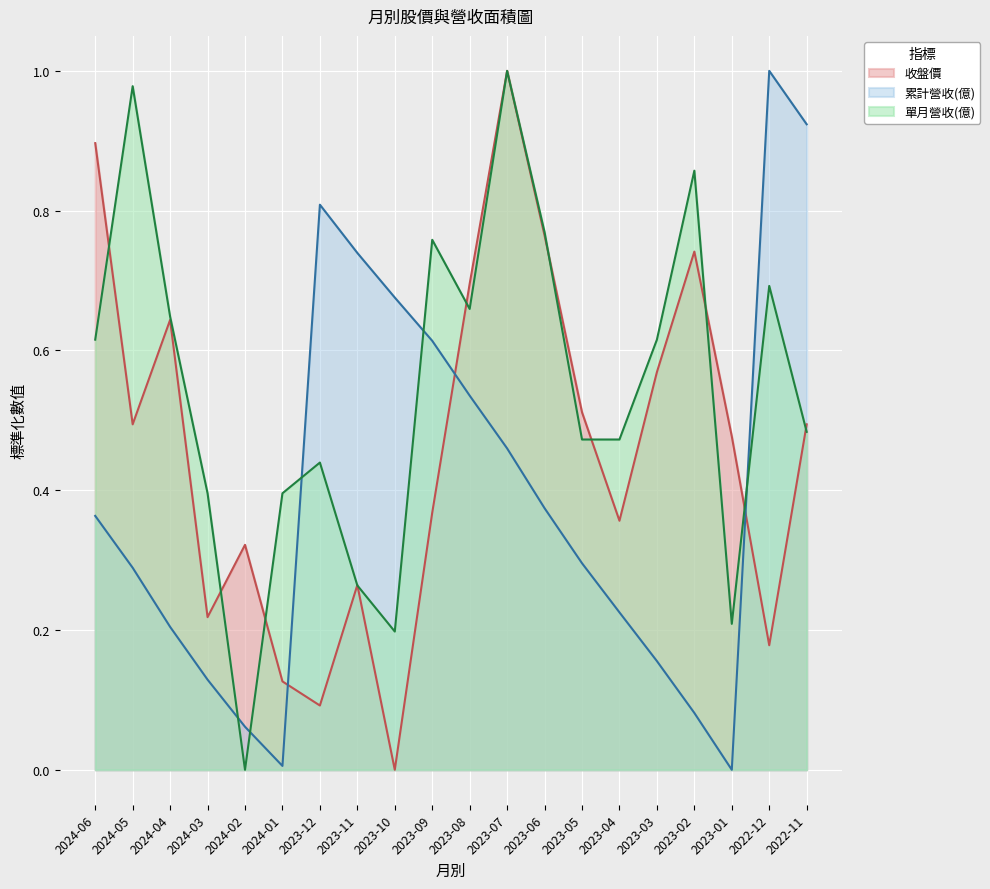

How many values in 累計營收(億) are above zero?

19